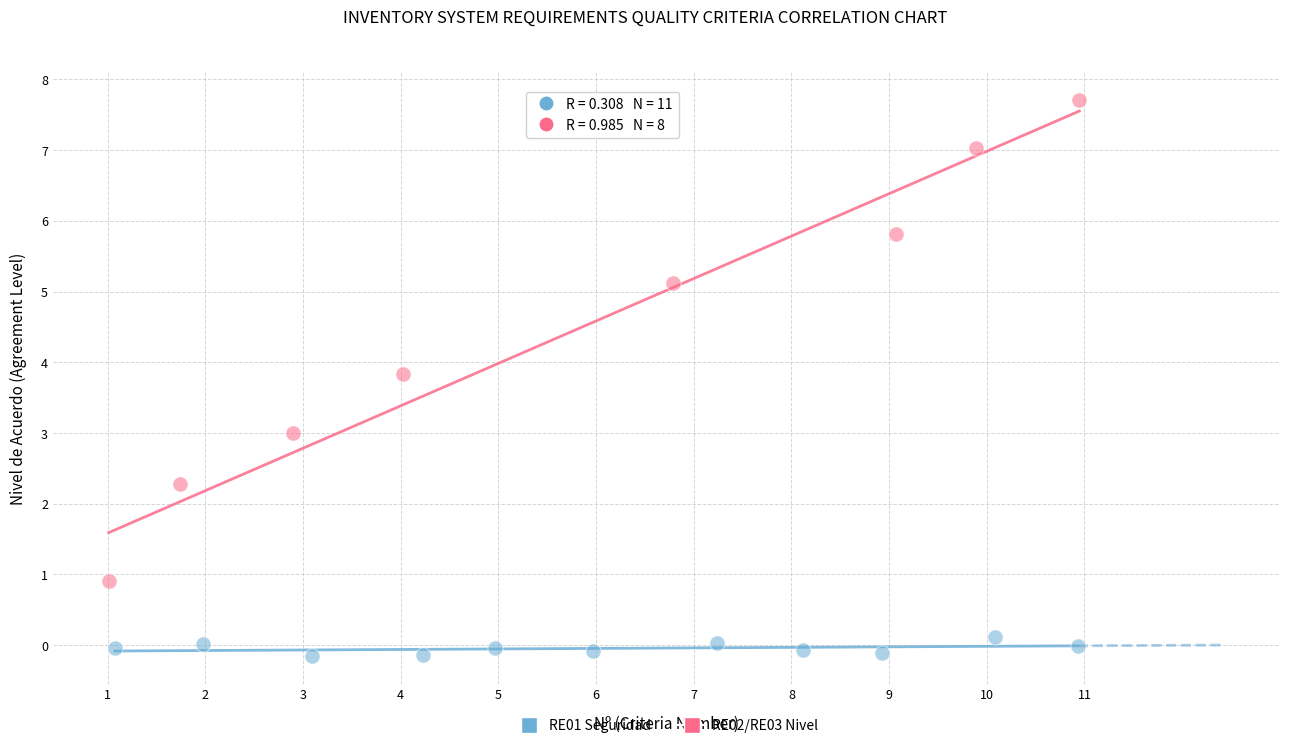

Which series contains the lowest Y value?

RE01 Seguridad